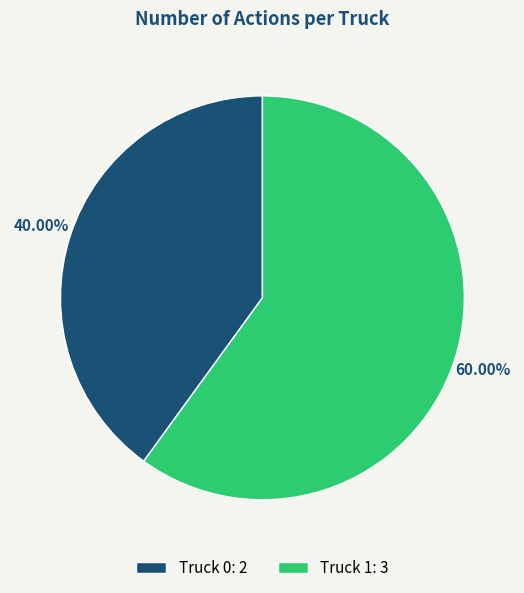

Is it true that Truck 1 is 60% of the pie?

True